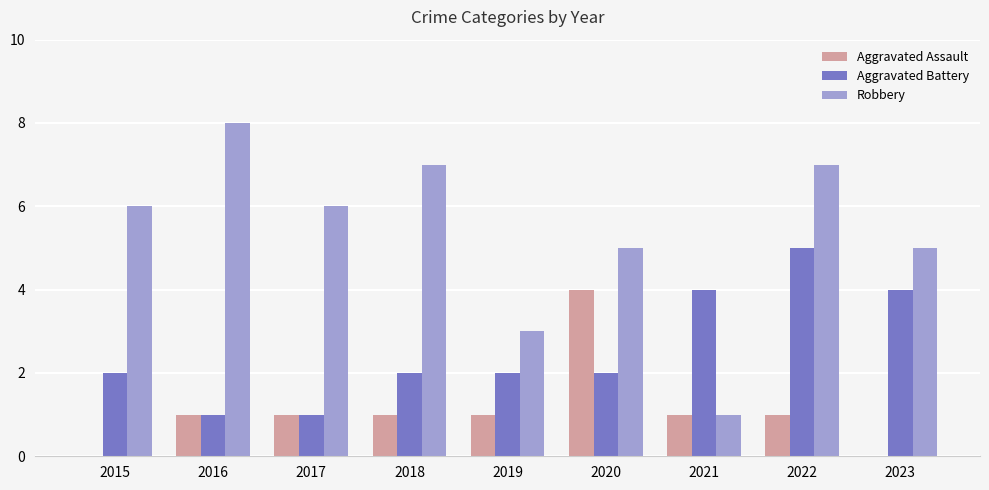

Which category has the highest value in the Aggravated Assault series?

2020